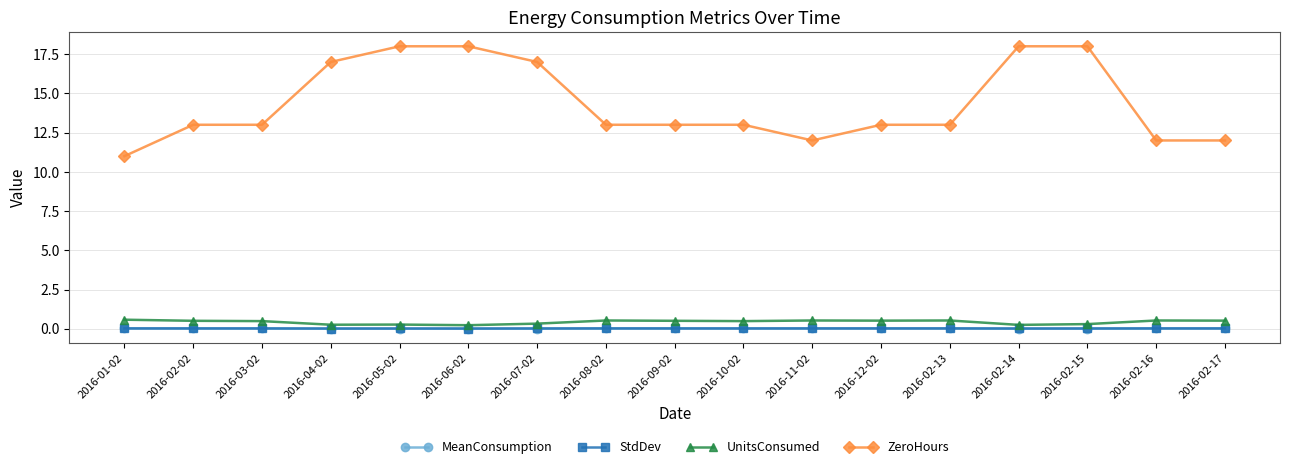

What is the sum of all ZeroHours values?

244.0